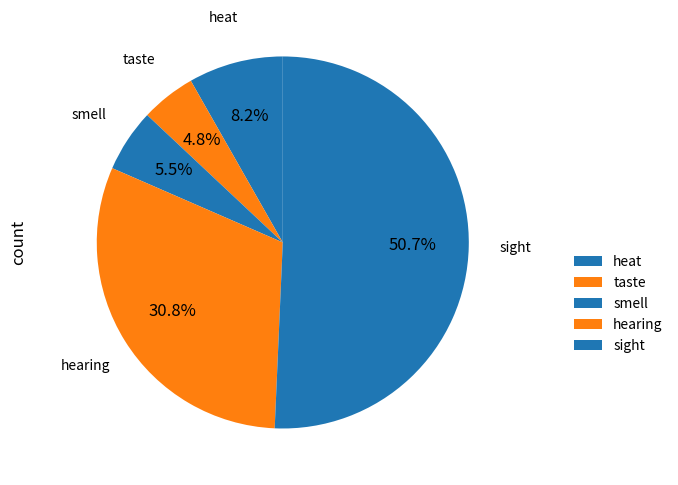

Count the number of slices in the pie.

5